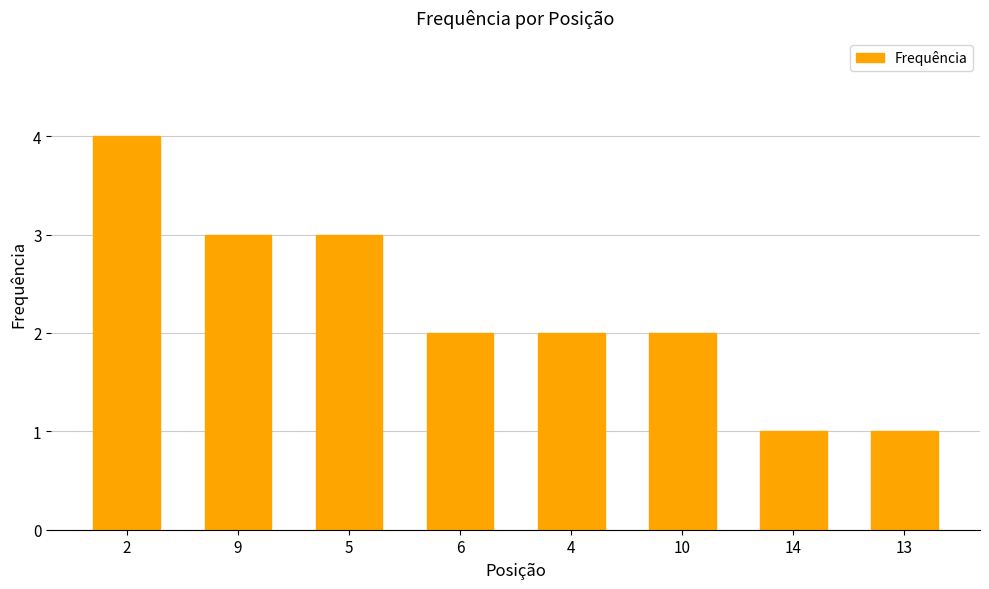

Which has a higher value, 6 or 9?

9